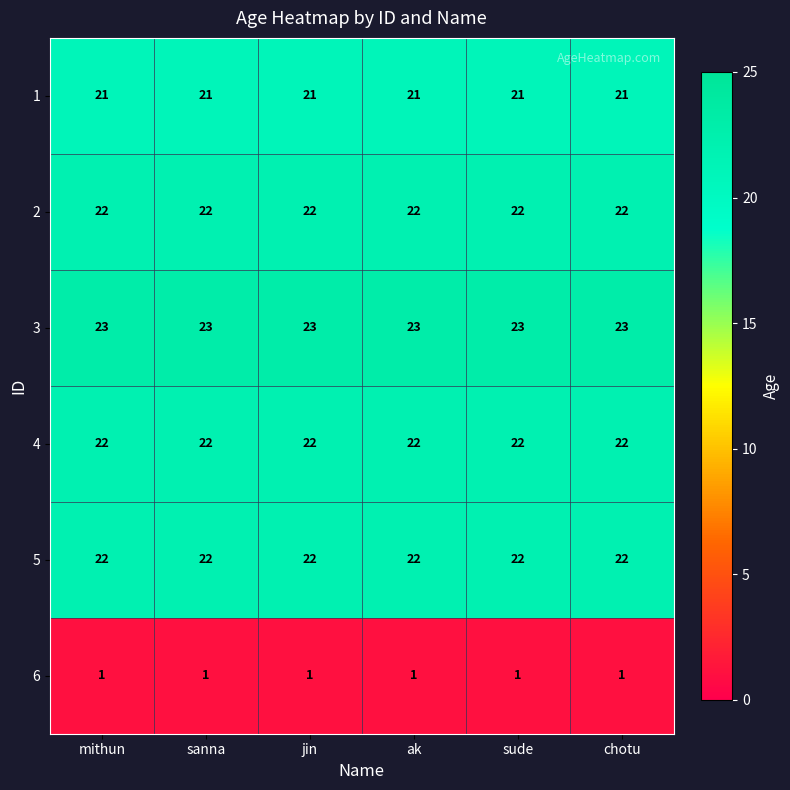

Which series has the largest total across all categories?

3